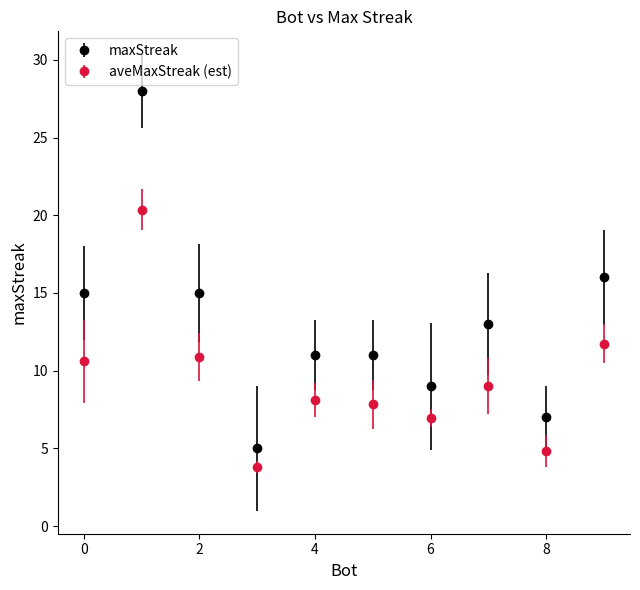

Which series has the largest range (max minus min)?

maxStreak